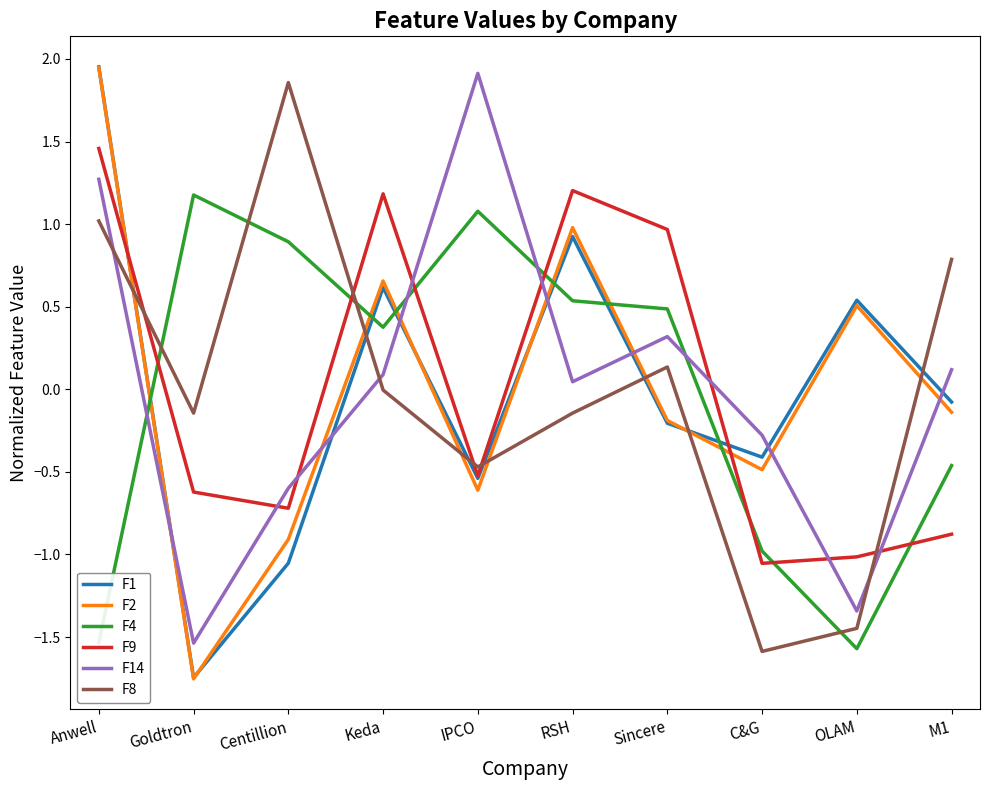

True or false: F1 and F4 cross at least once.

True